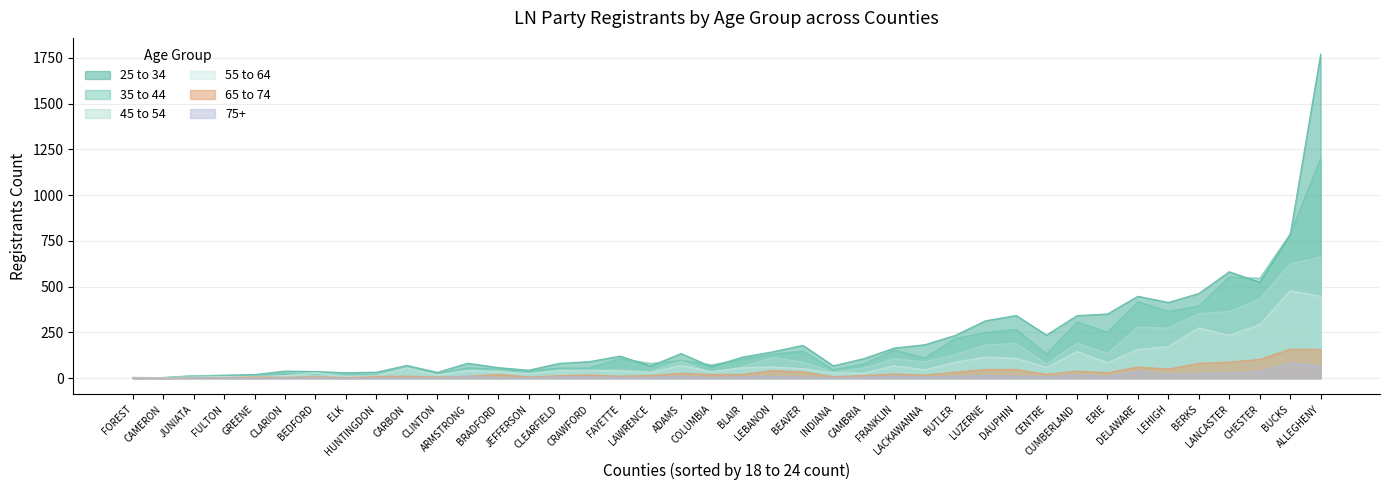

Which series has the largest range (max minus min)?

25 to 34